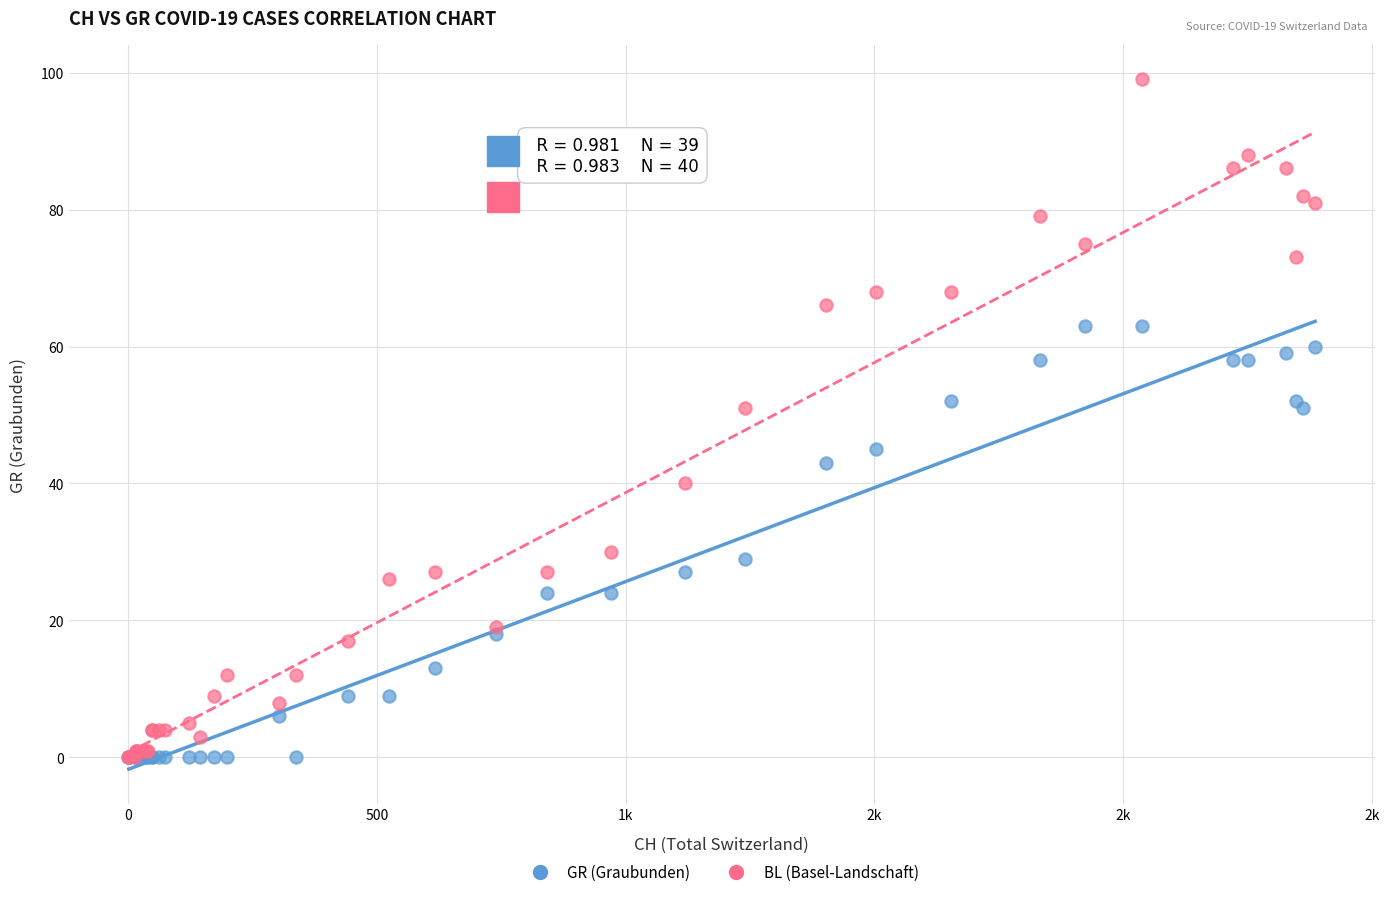

Which series has the largest Y range (max minus min)?

BL (Basel-Landschaft)